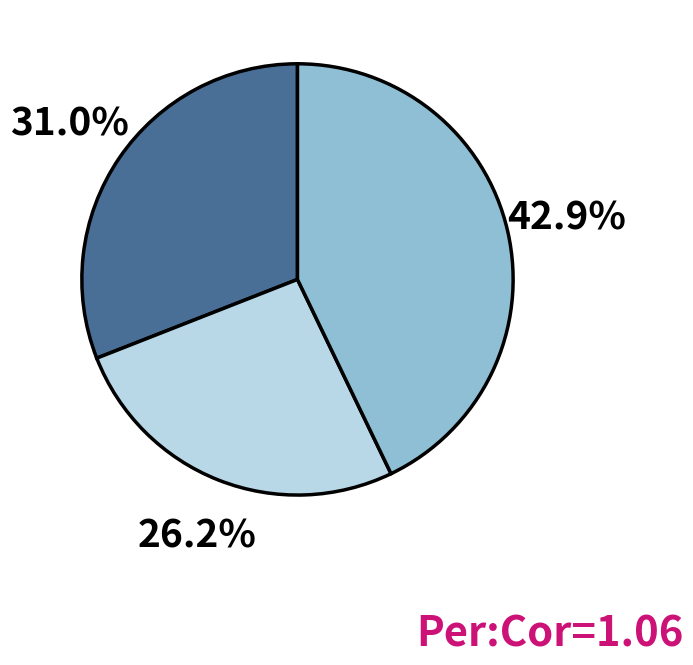

Is there a majority slice in this chart?

No